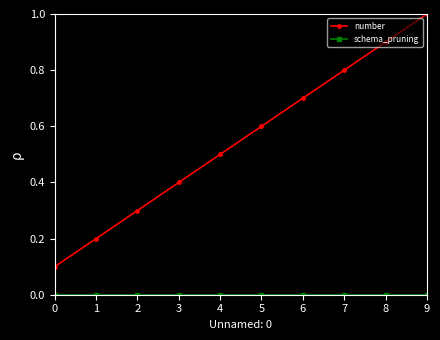

The number series shows 1.3 at 8. True or false?

False